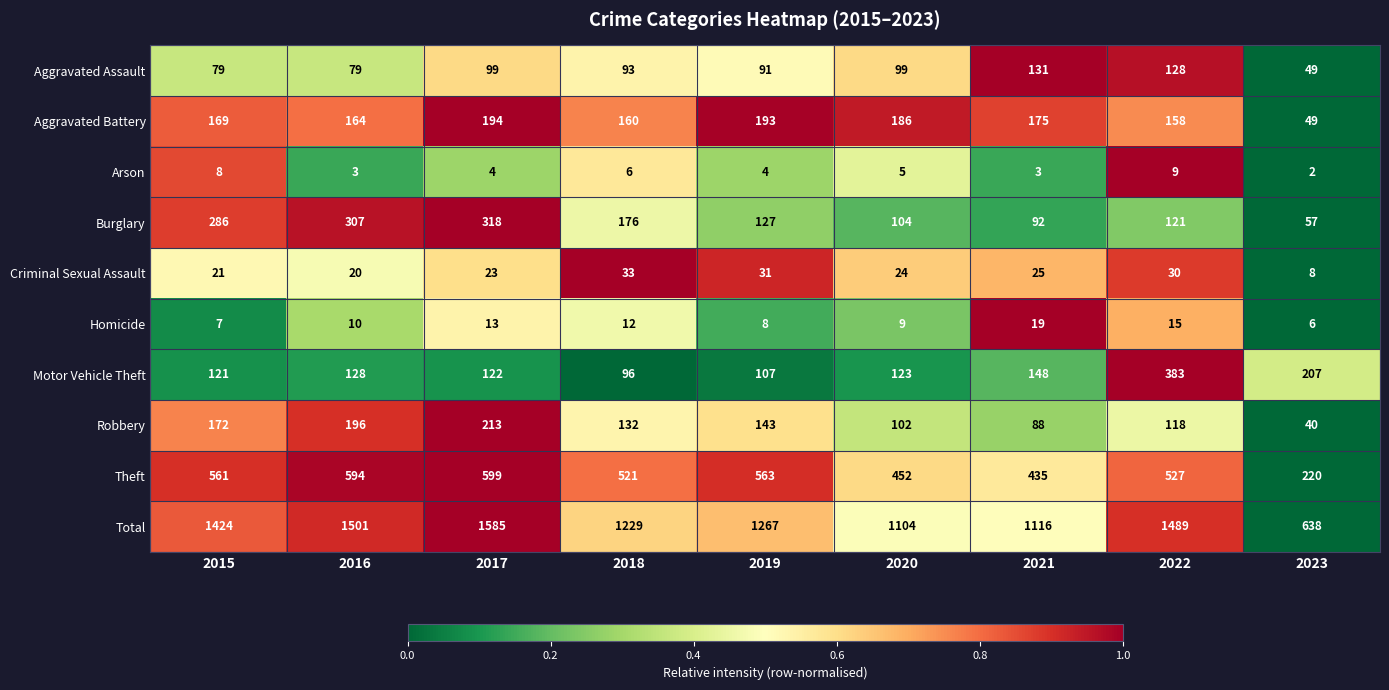

At which label does Theft first exceed 527?

2015